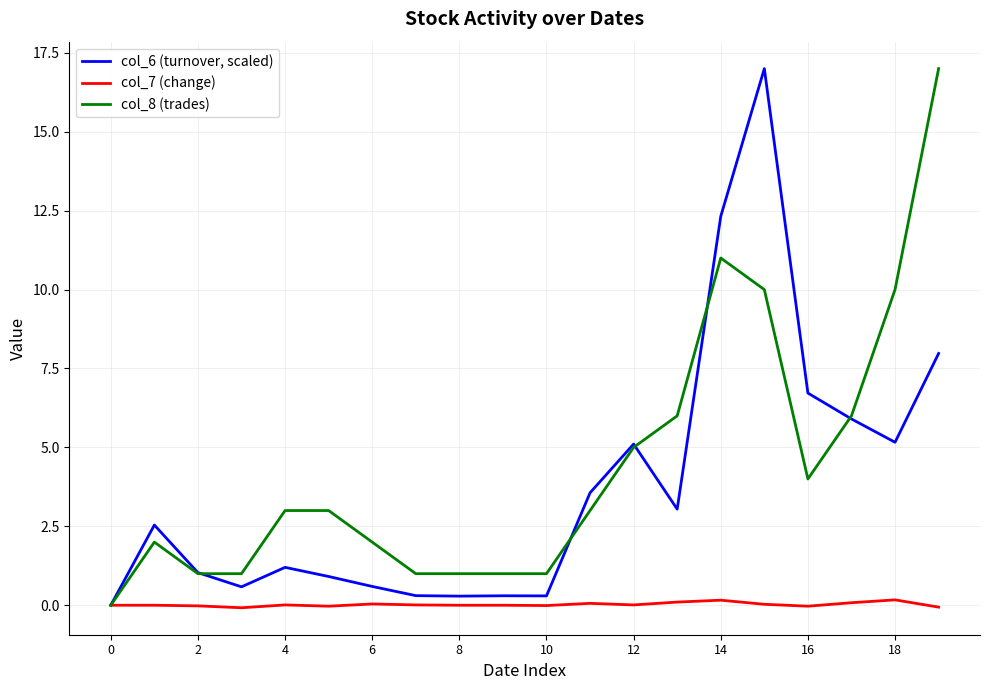

What are all the series names shown in the legend?

col_6 (turnover, scaled), col_7 (change), col_8 (trades)